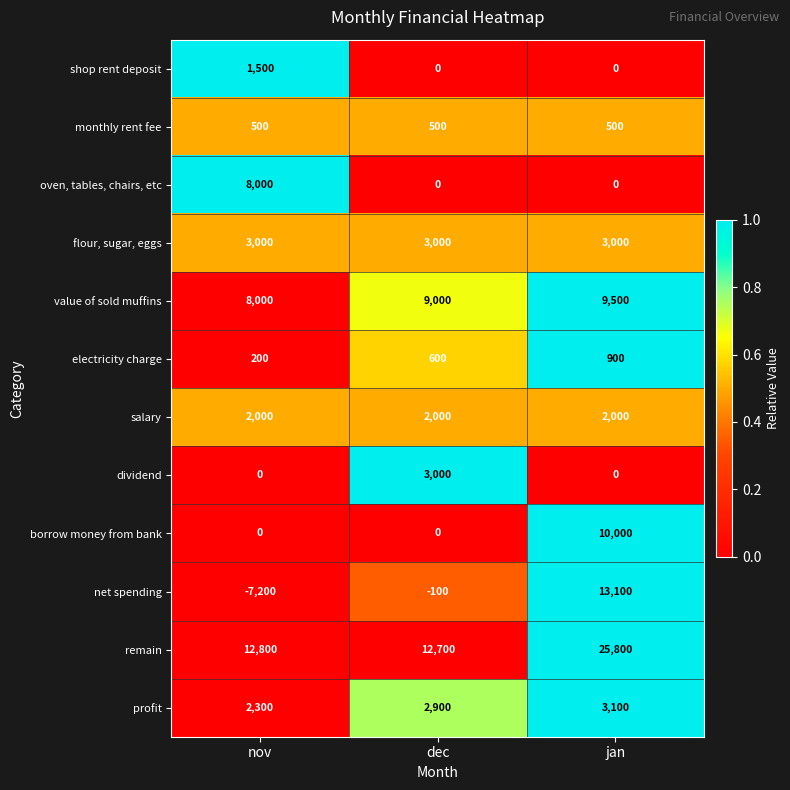

Is it true that oven, tables, chairs, etc equals 3527 at dec?

False